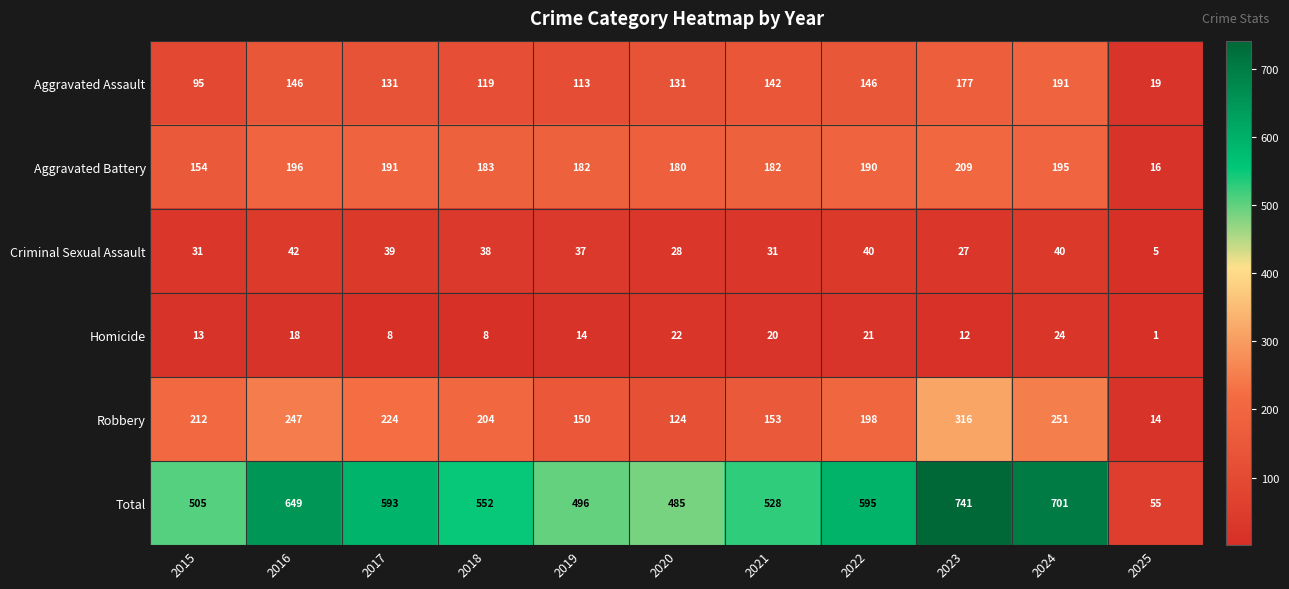

True or false: Aggravated Assault has a value of 131 at 2020.

True